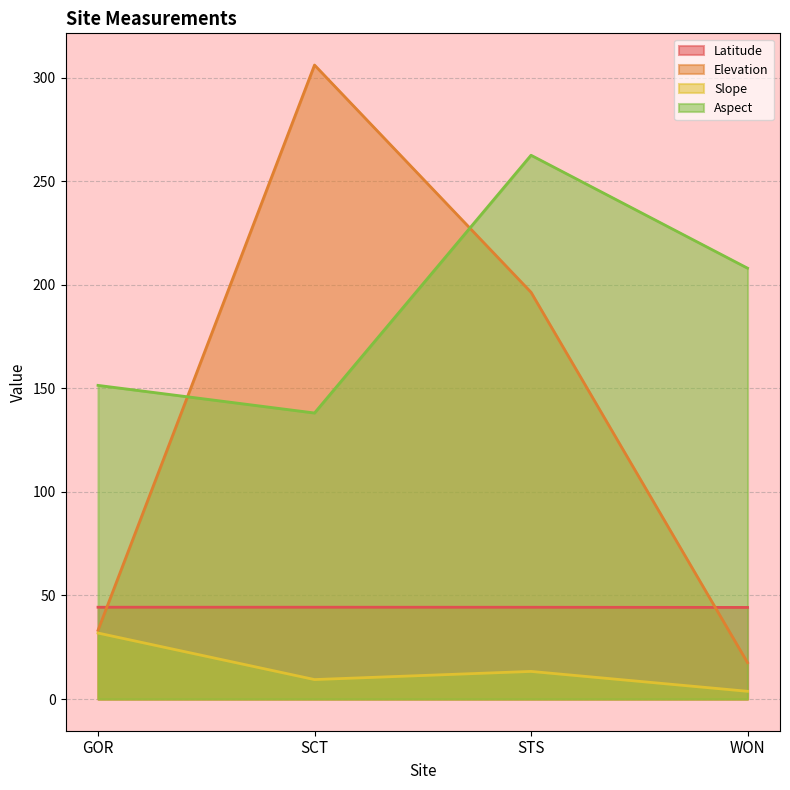

Where is the first local maximum for Aspect?

STS